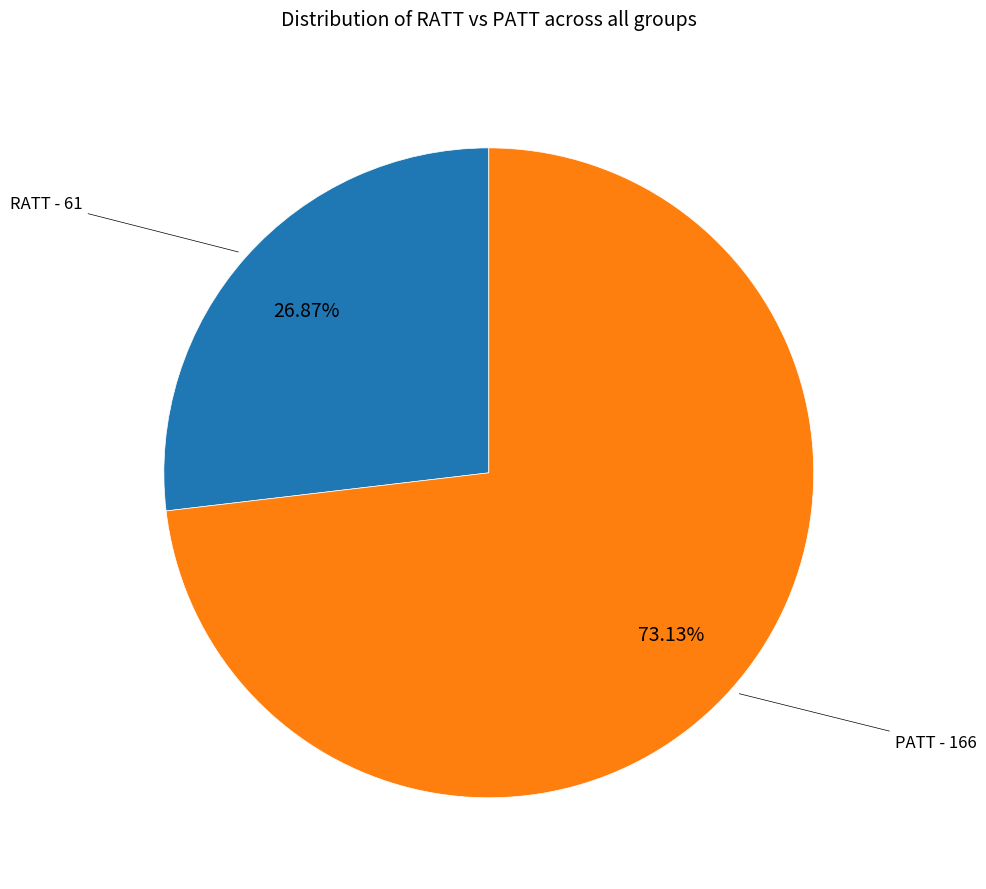

Does any single category account for the majority?

Yes